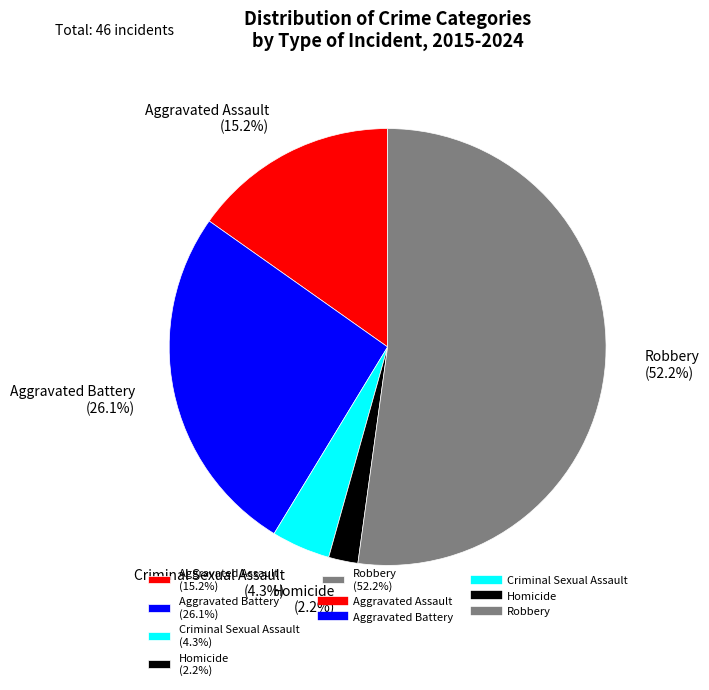

Rank the categories by value from lowest to highest.

Homicide, Criminal Sexual Assault, Aggravated Assault, Aggravated Battery, Robbery